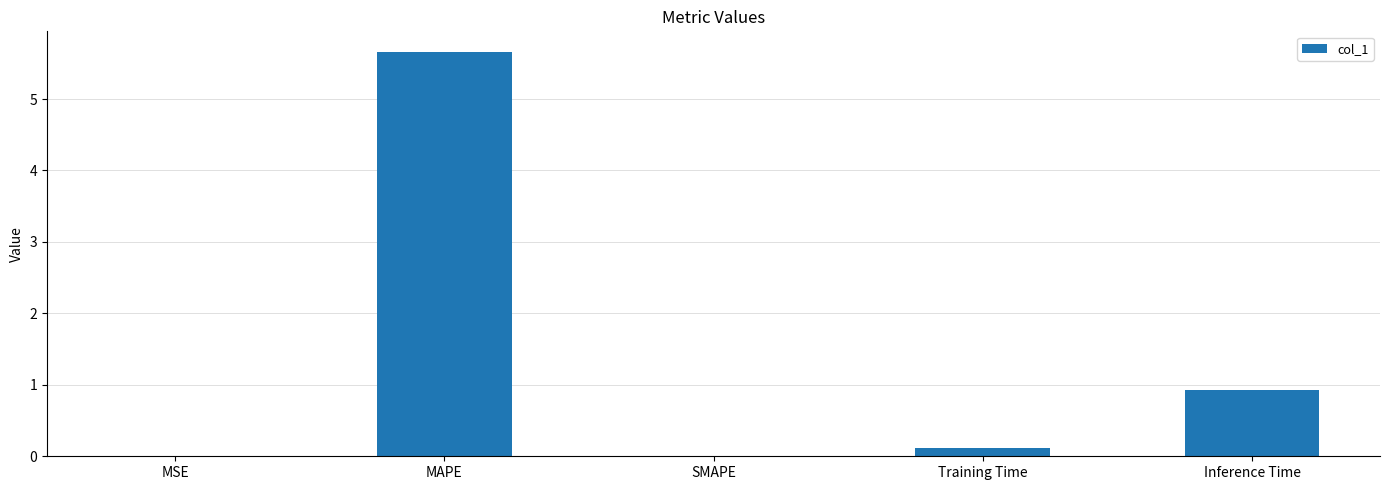

What is the sum of the values at Training Time and MSE?

0.1